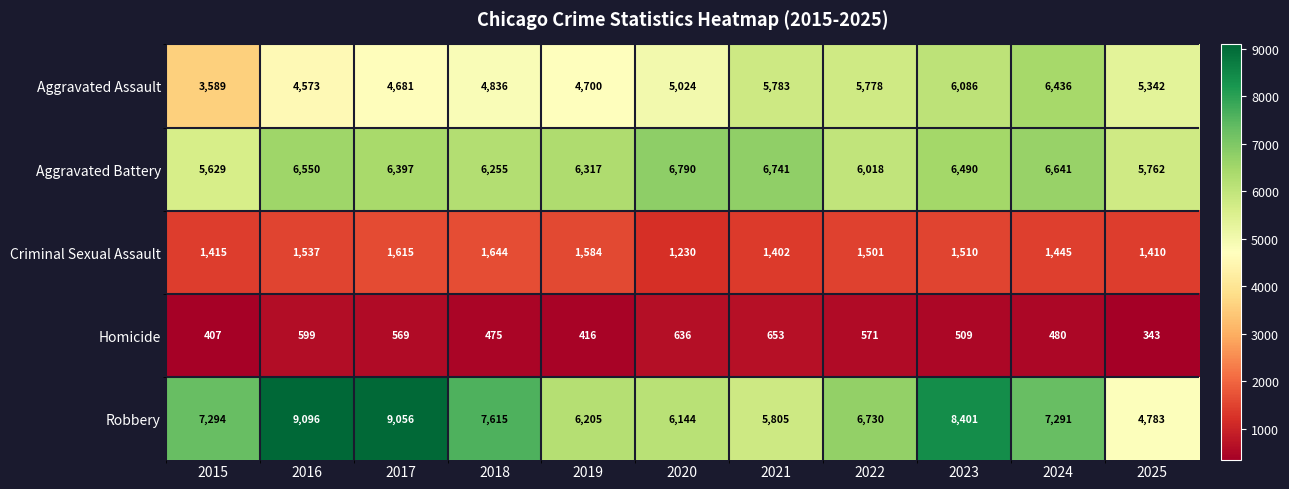

At which category is the sum across all series the highest?

2023